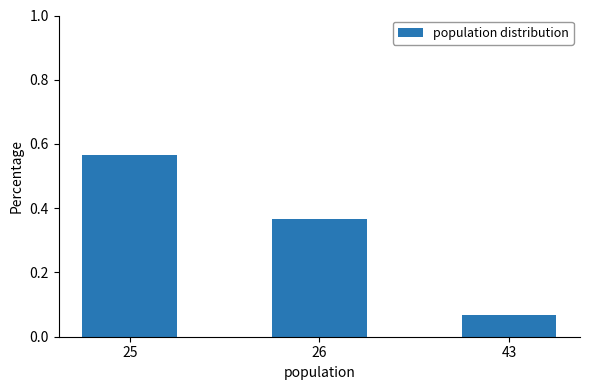

The value at 25 is 0.9. True or false?

False